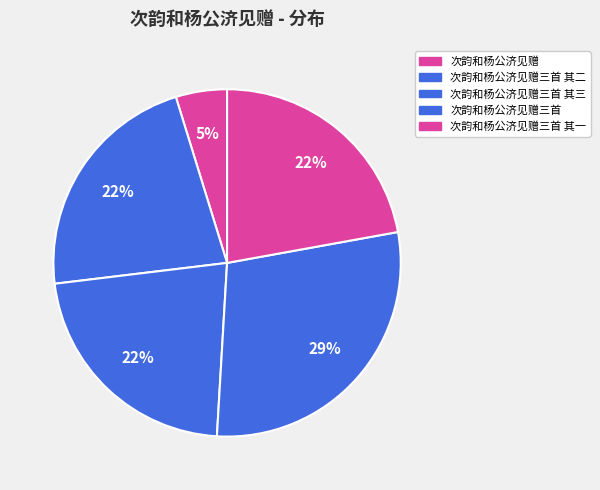

To the nearest percent, what percentage of the pie is 次韵和杨公济见赠三首 其一?

22%